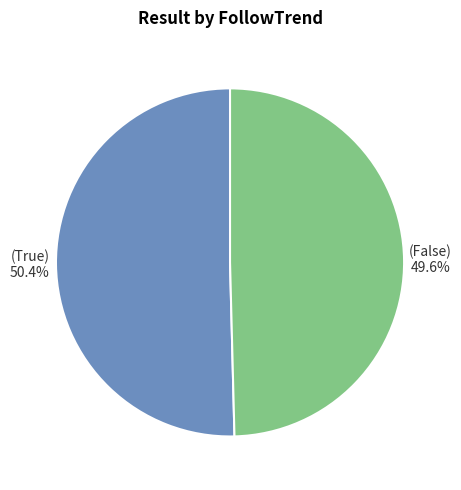

Does any single category account for the majority?

Yes